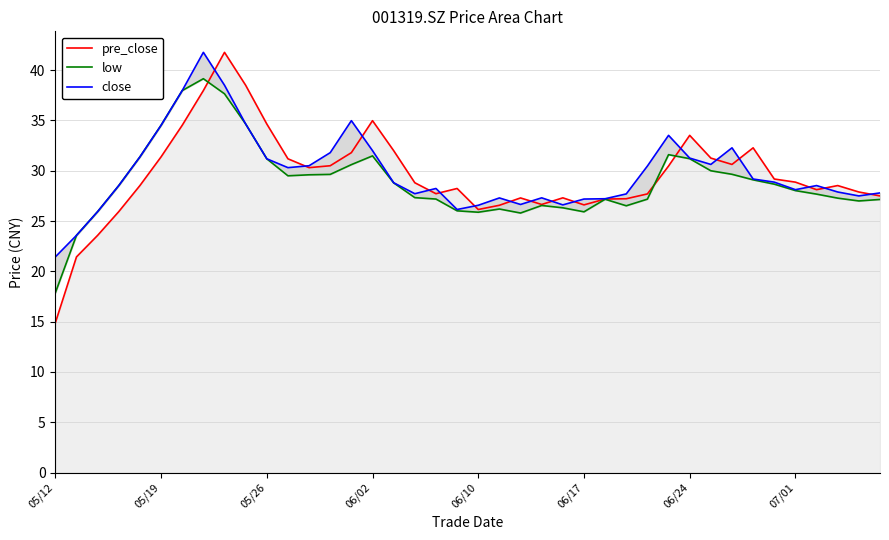

Which series has the largest range (max minus min)?

pre_close